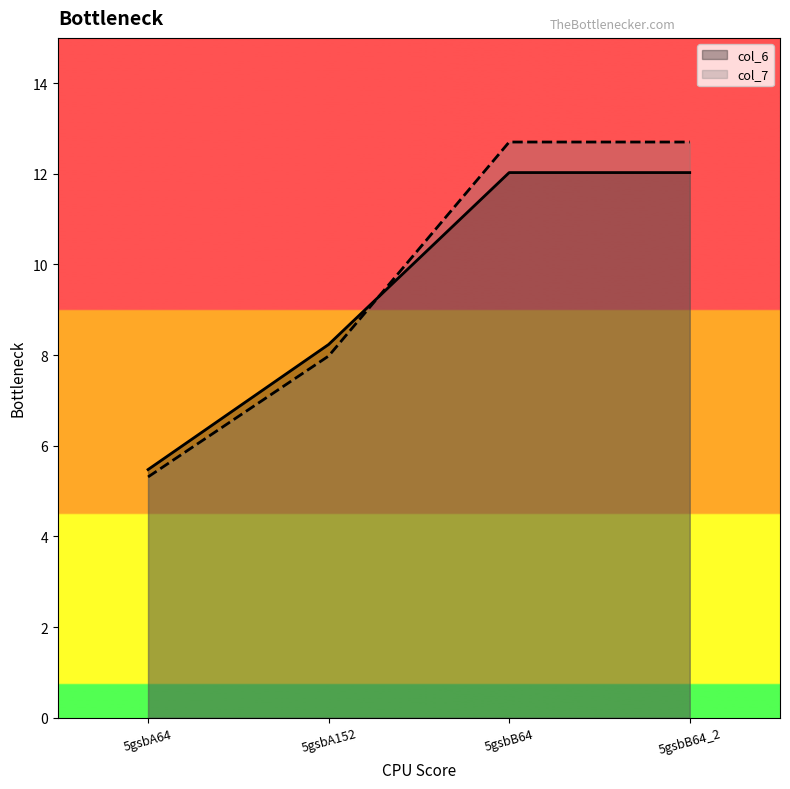

Which series has the widest spread of values?

col_7